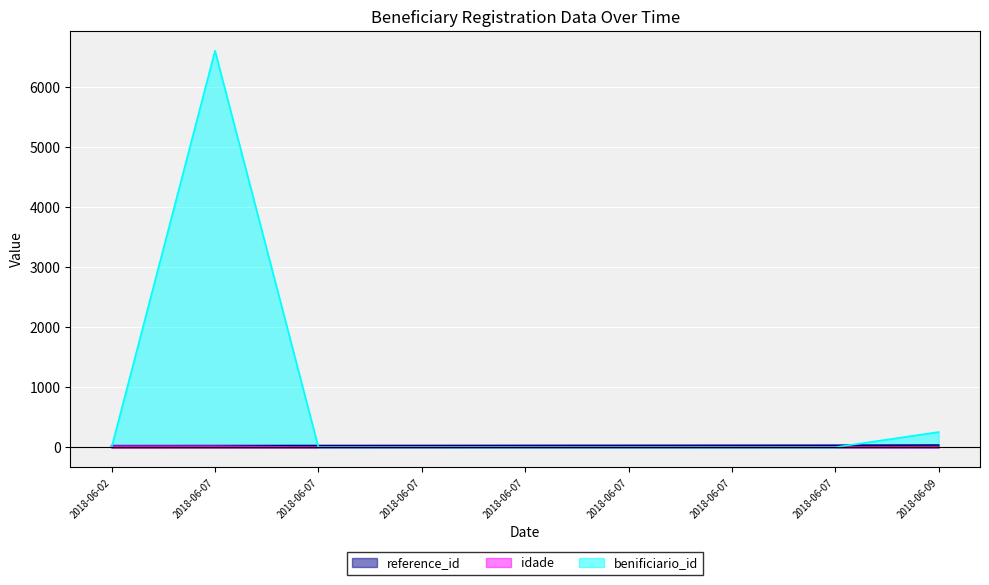

What is the total value across all series at 2018-06-07?

6659